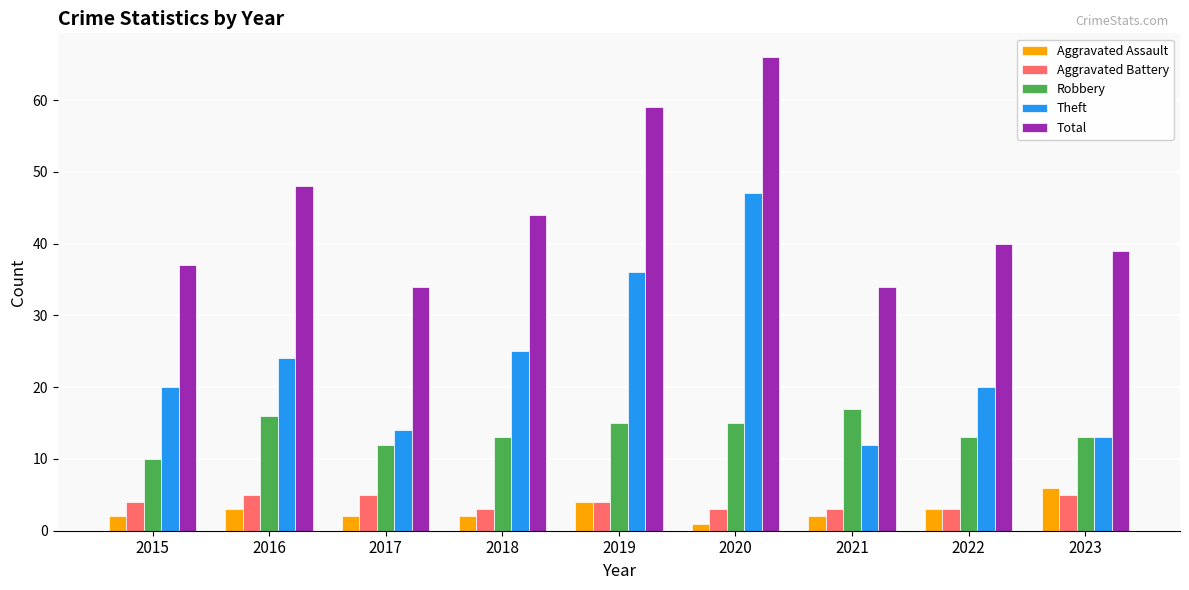

Is it true that Theft equals 20 at 2022?

True